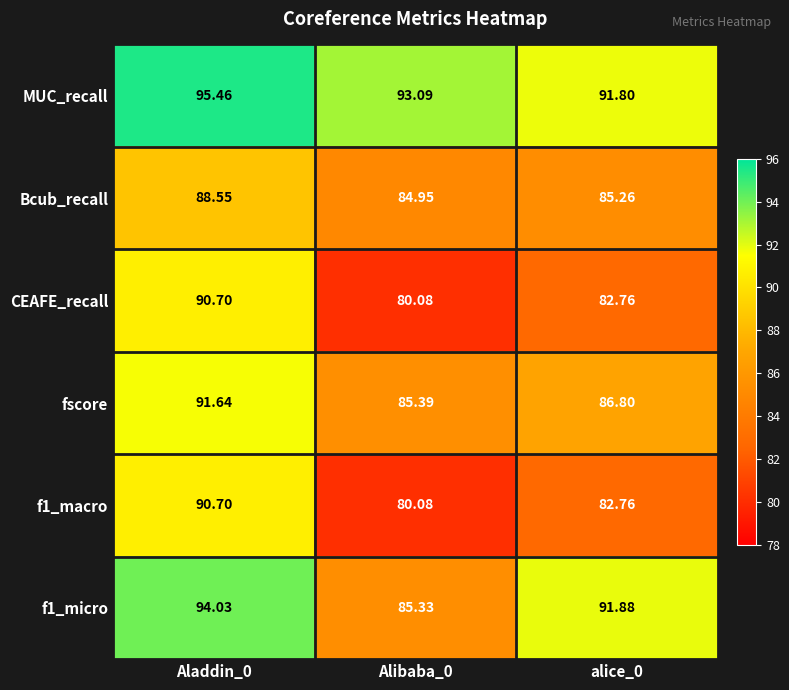

Which series has the largest total across all categories?

MUC_recall